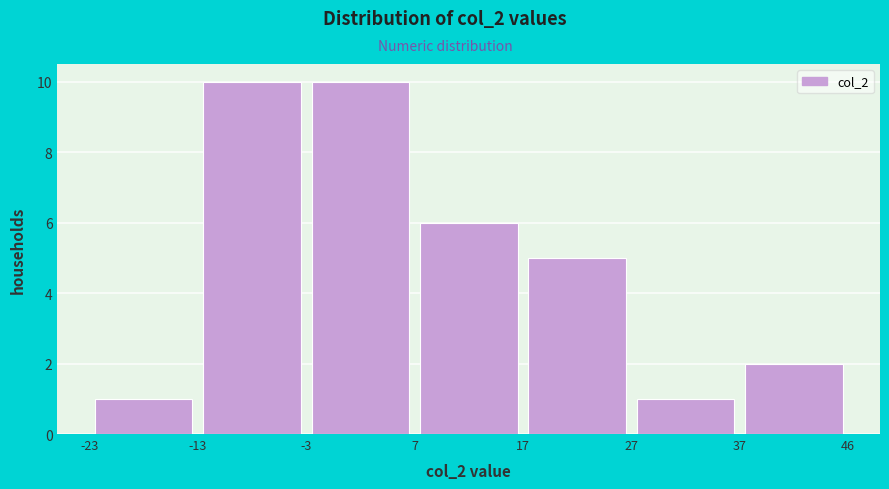

Reading left to right, list every bar in this chart as the range it spans on the x-axis followed by its height. The values are not printed on the chart, so give them approximately, as read against the axis.

-23 to -13: 1
-13 to -3: 10
-3 to 7: 10
7 to 17: 6
17 to 27: 5
27 to 37: 1
37 to 46: 2